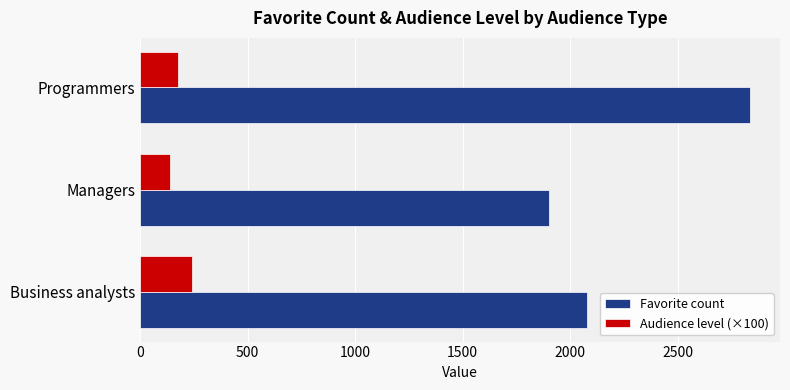

Rank the series by their average value, from highest to lowest.

Favorite count, Audience level (×100)